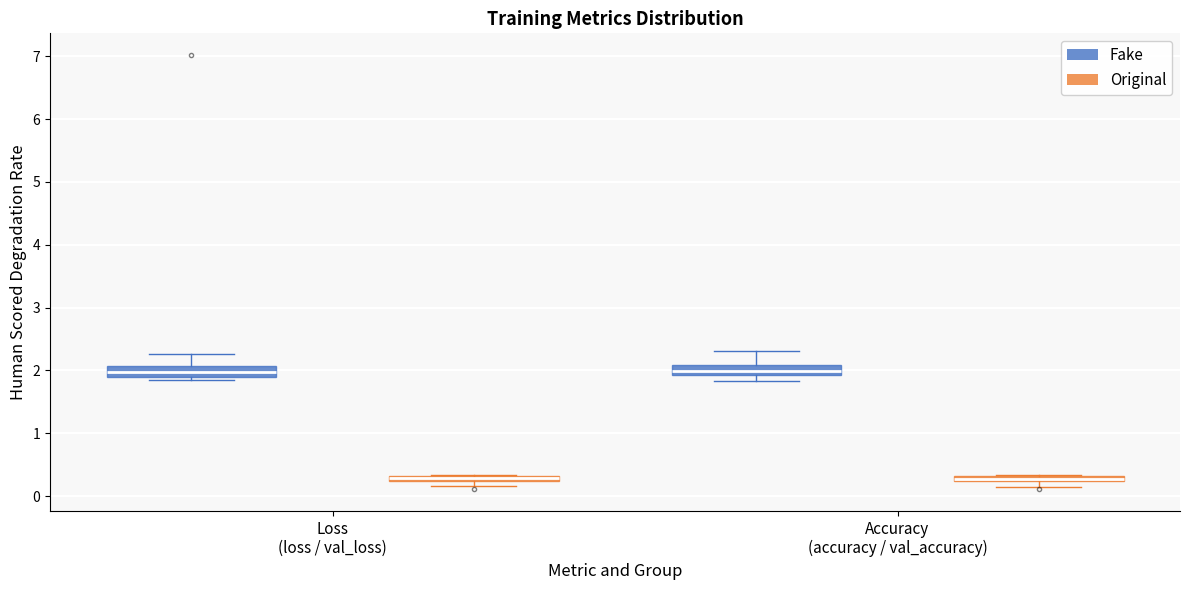

Where is the lower edge of the box for Loss (loss / val_loss) (Original) on the y-axis? The values are not printed on the chart, so give them approximately, as read against the axis.

0.2